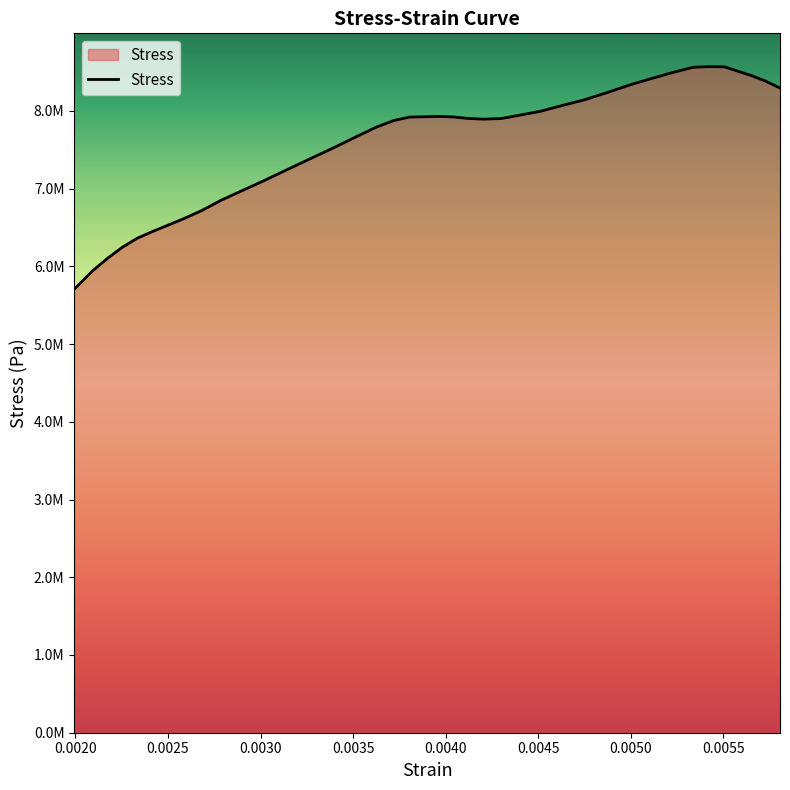

Does the chart display data point markers on the line(s)?

No